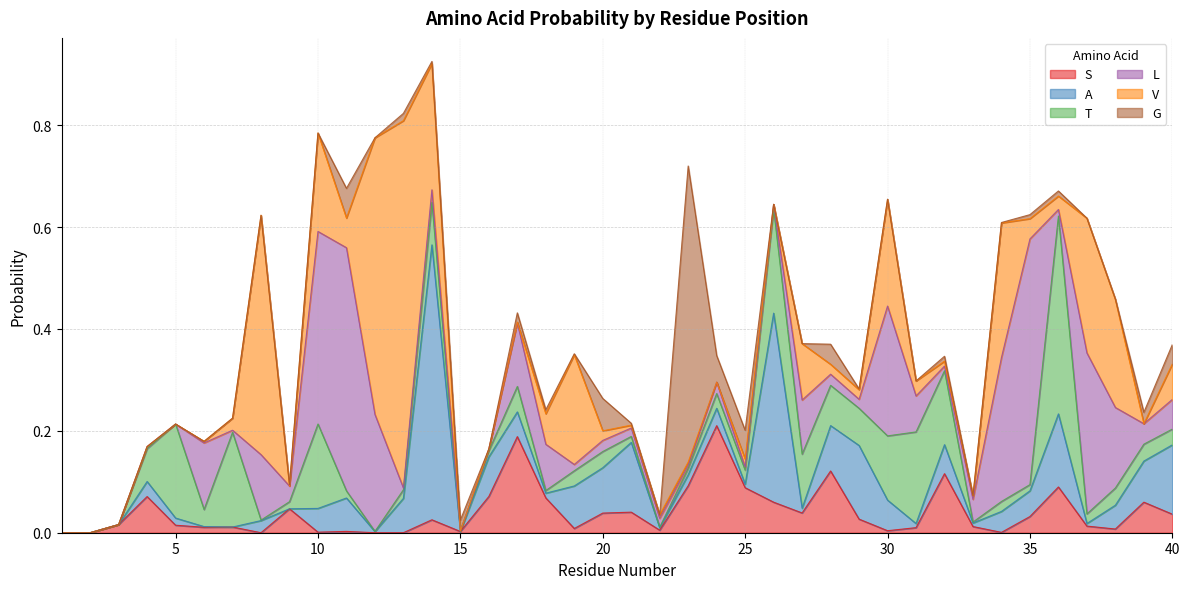

Is it true that G equals 0.0 at 26?

True